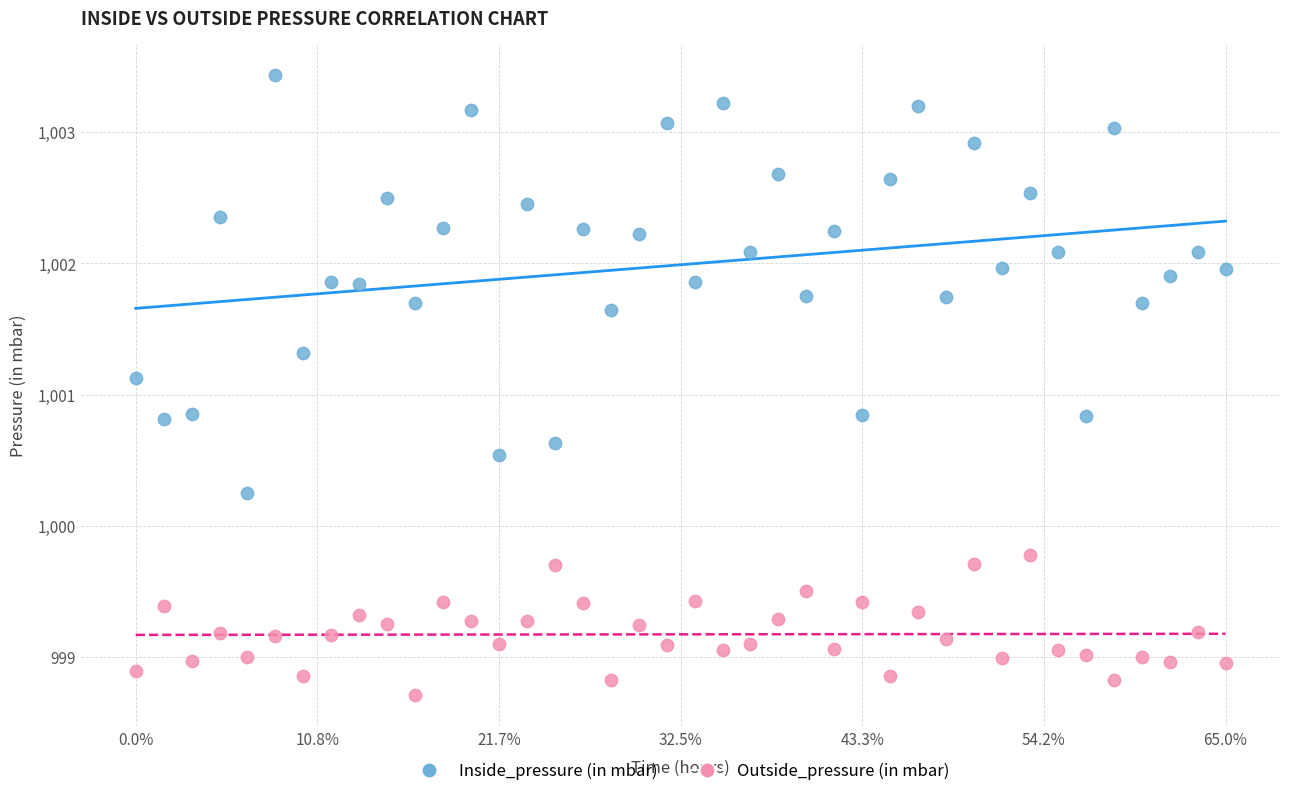

Across all data points, what is the range of Y values (max minus min)?

4.7